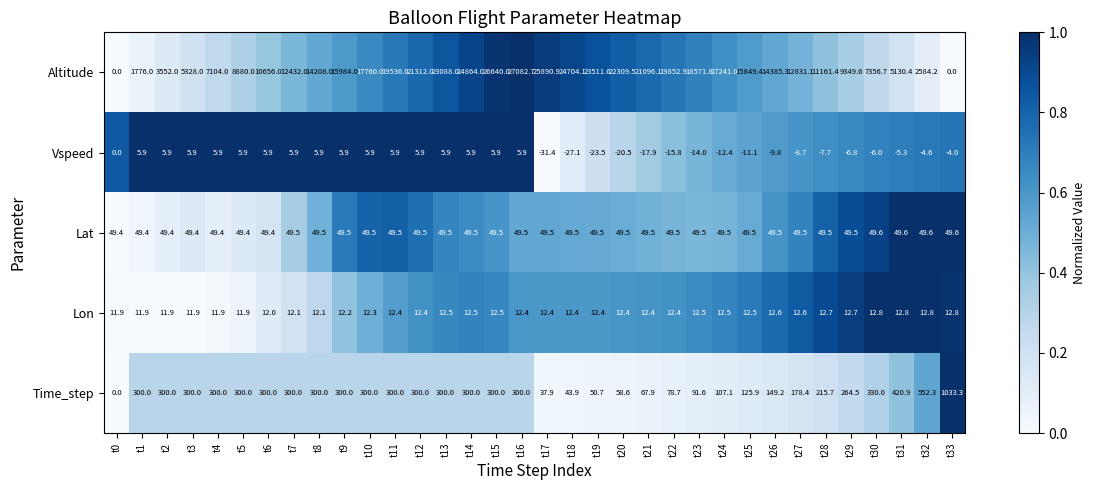

How many data points in Time_step are less than 300?

14